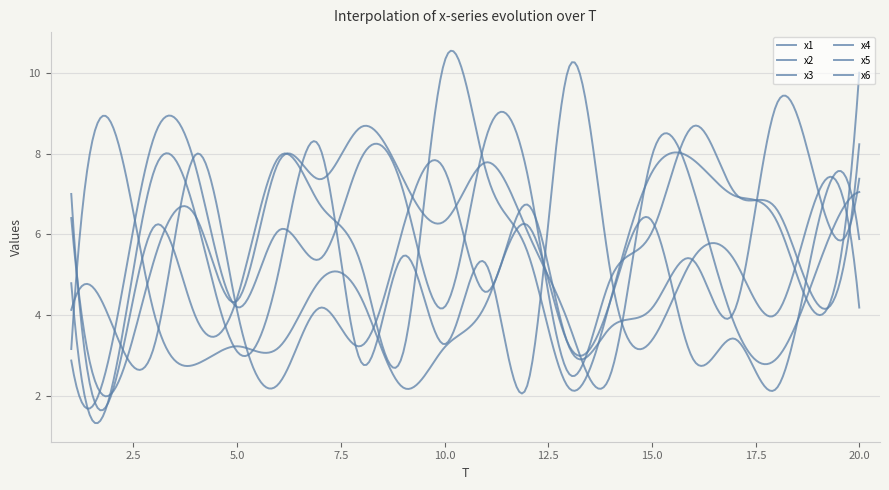

What is the difference between the maximum and minimum values in the x1 series?

8.2